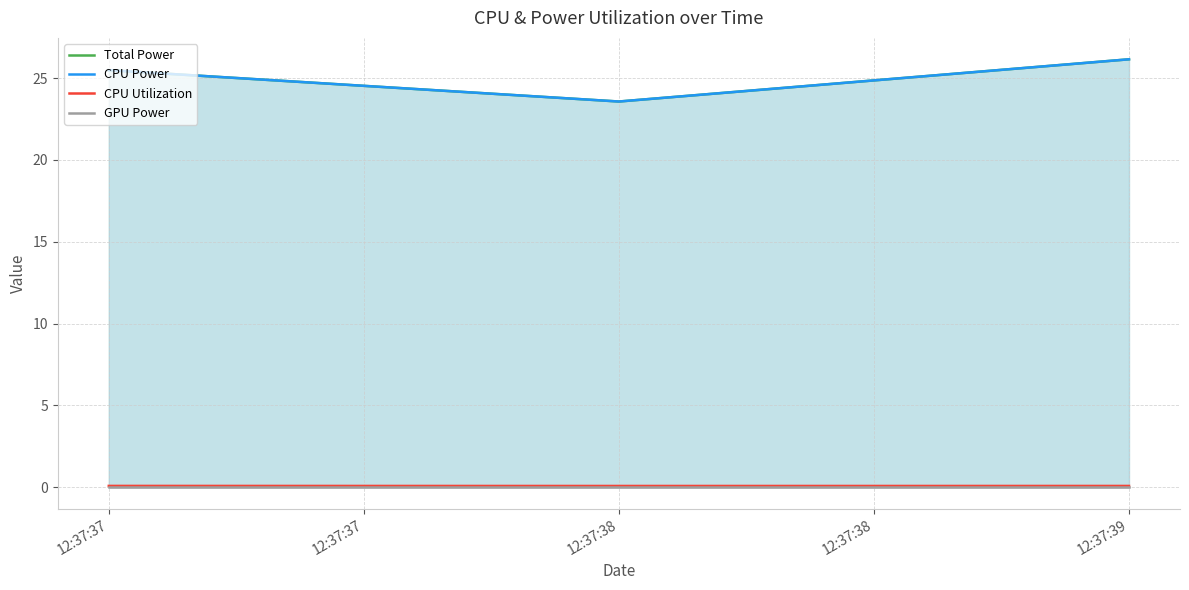

Is it true that CPU Utilization equals 0.1 at 12:37:39?

True